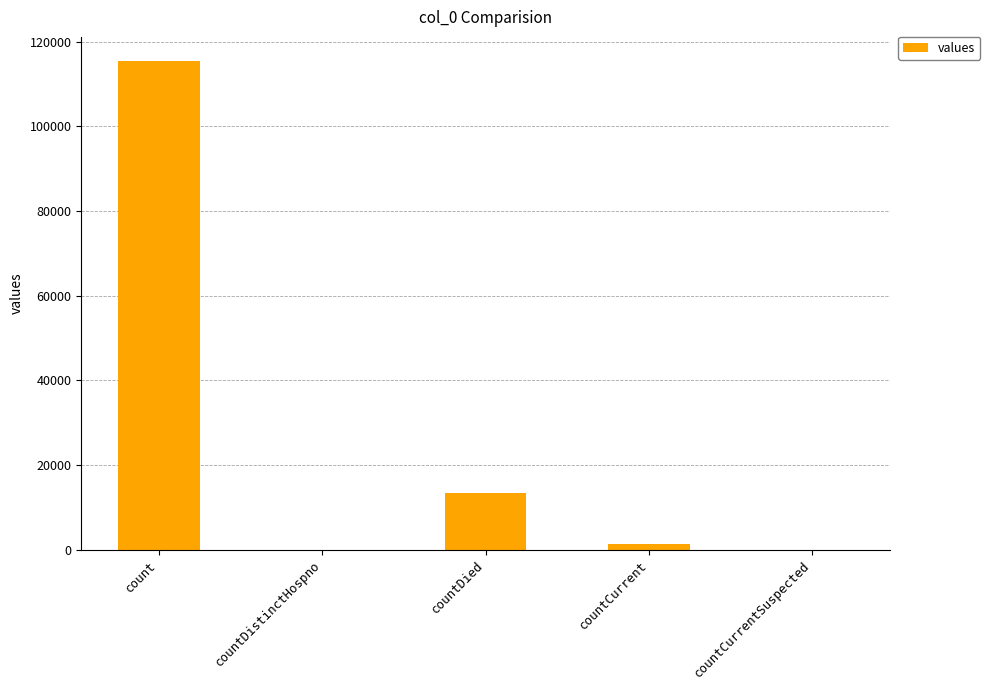

The value at countCurrentSuspected is 0. True or false?

True